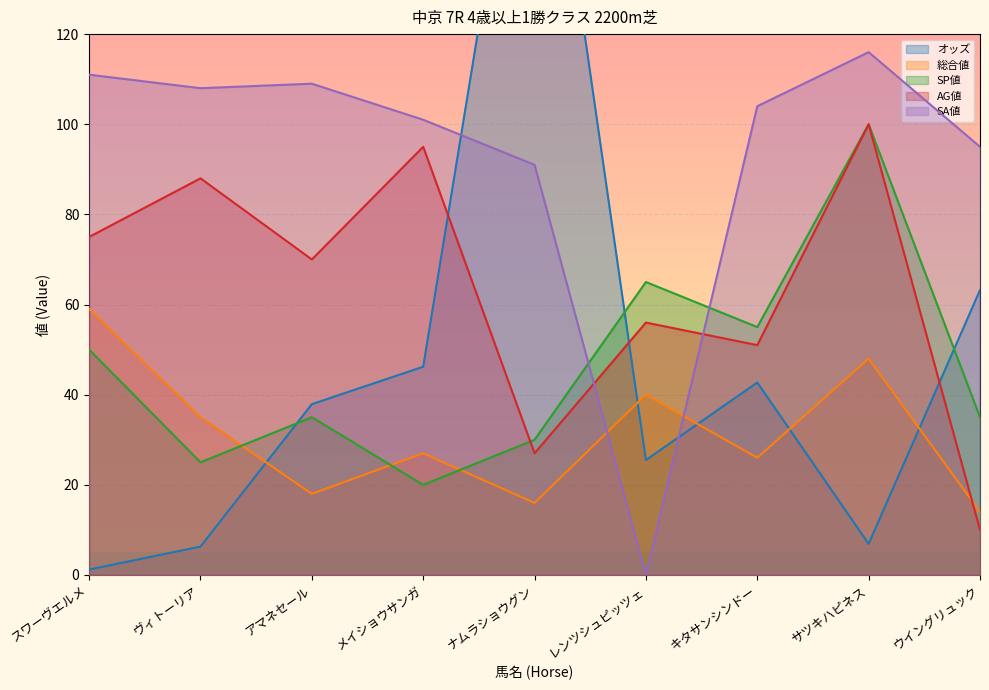

Which series changed the most between スワーヴエルメ and ウイングリュック?

AG値